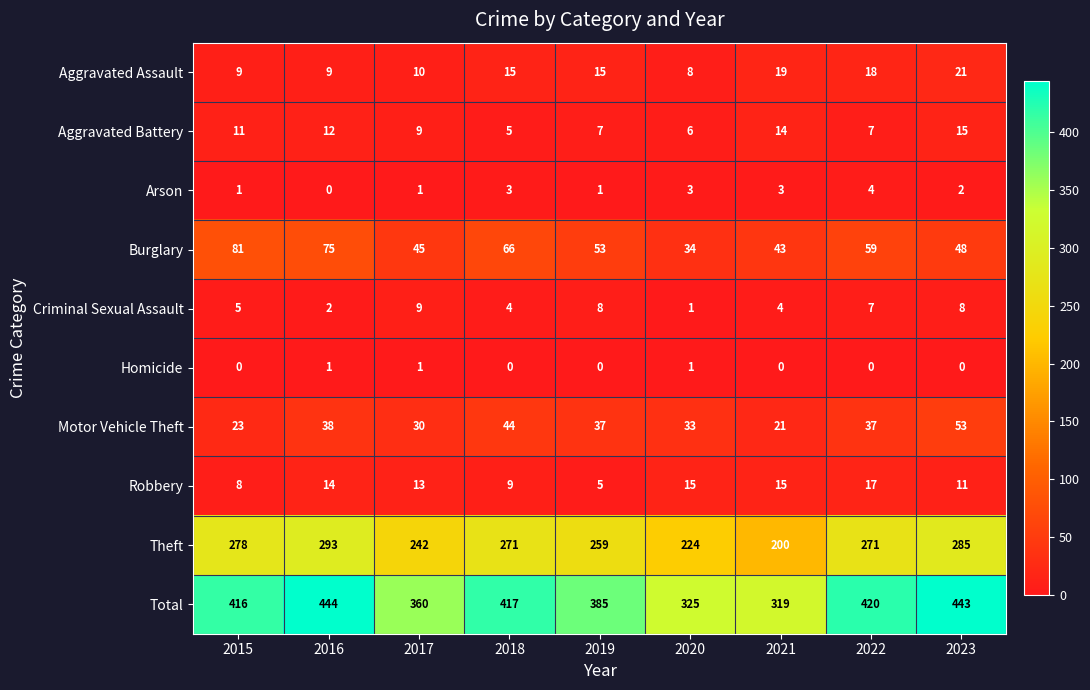

List the series in order of their peak value, lowest first.

Homicide, Arson, Criminal Sexual Assault, Aggravated Battery, Robbery, Aggravated Assault, Motor Vehicle Theft, Burglary, Theft, Total